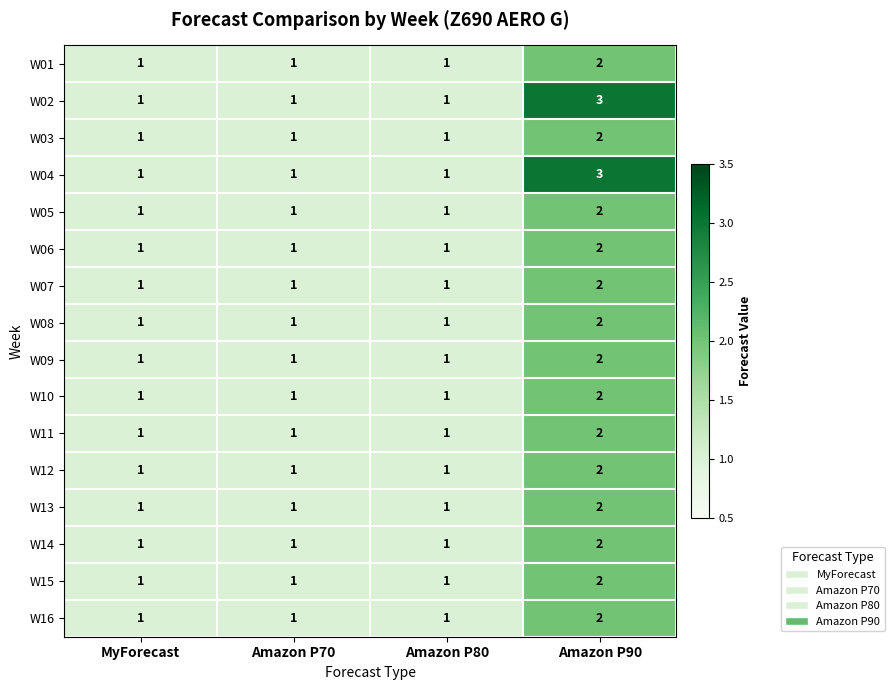

How many distinct data groups are displayed?

16